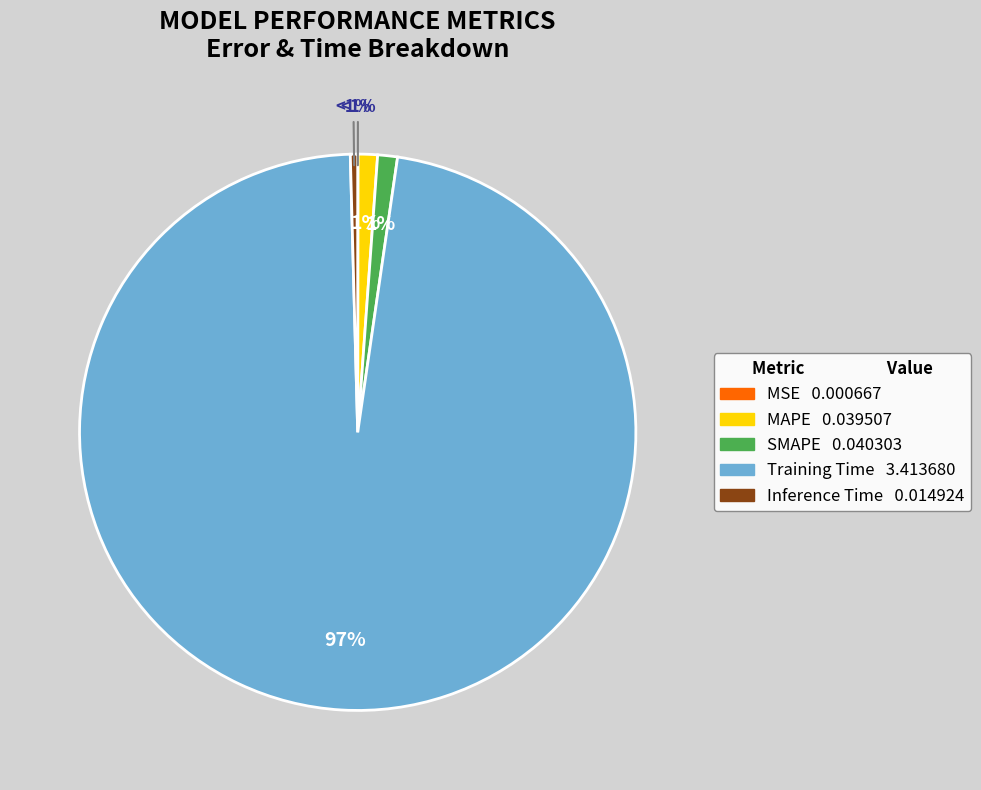

Which category has the smallest portion of the pie?

MSE